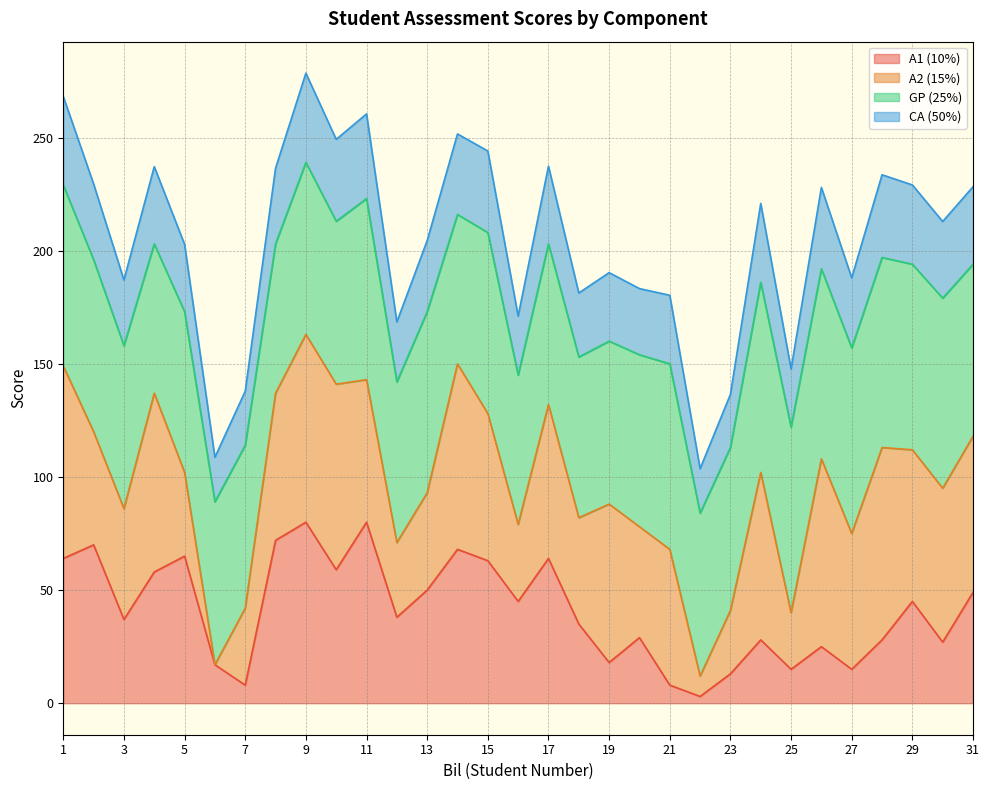

What is the maximum value for A1 (10%)?

80.0